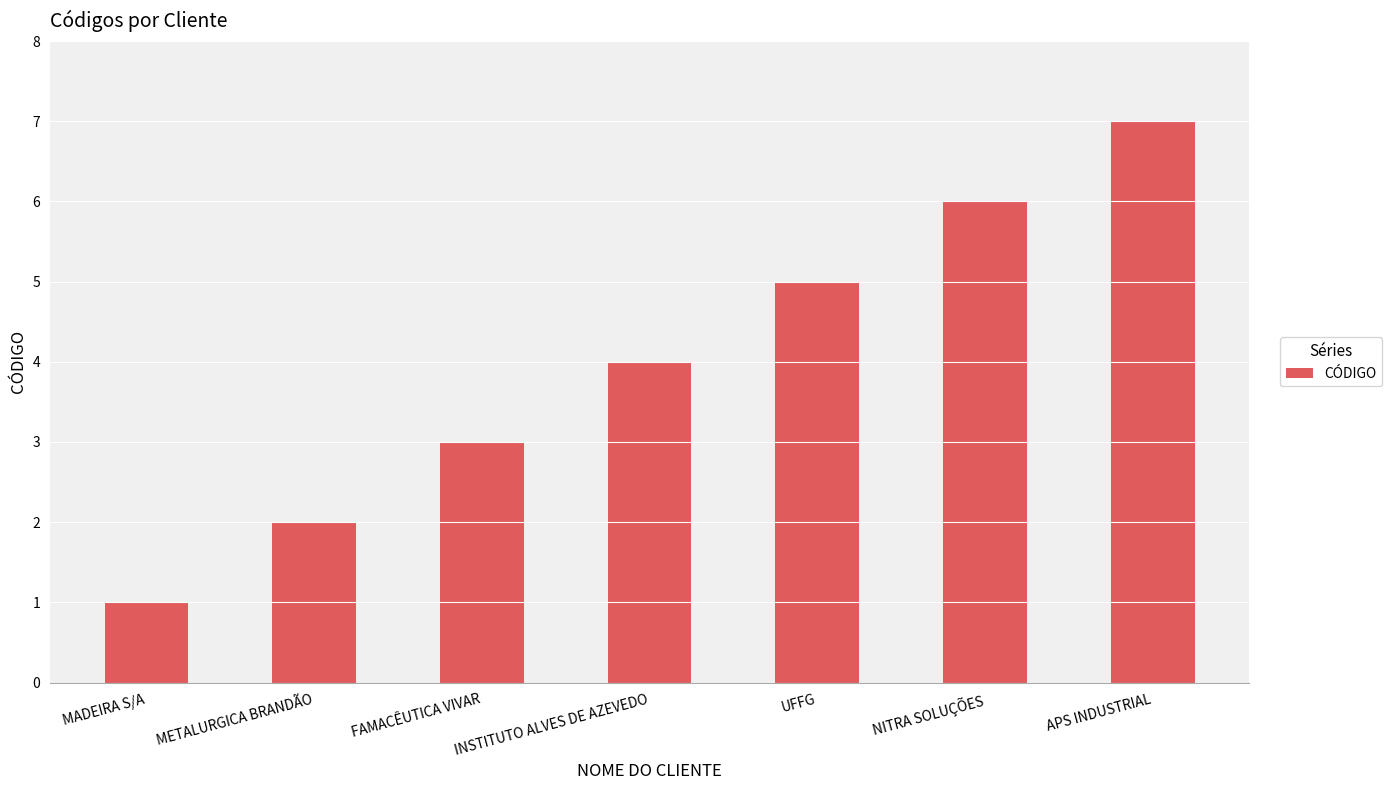

What is the change in value from FAMACÊUTICA VIVAR to APS INDUSTRIAL?

+4